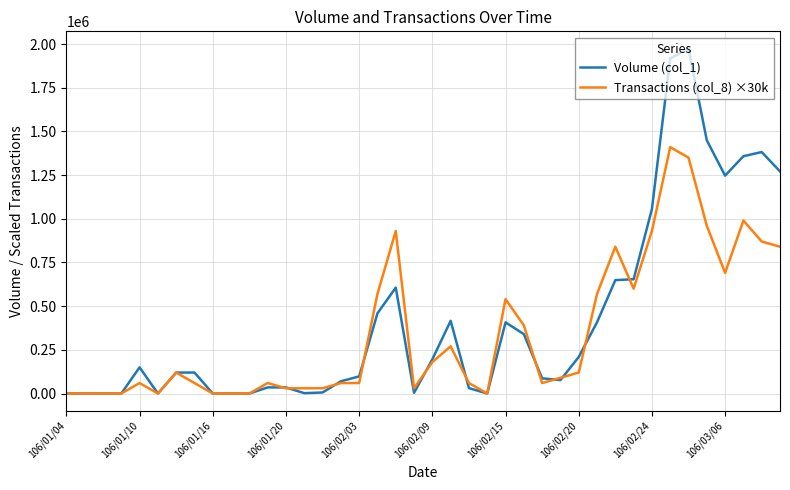

At how many categories does at least one series exceed 272904?

16